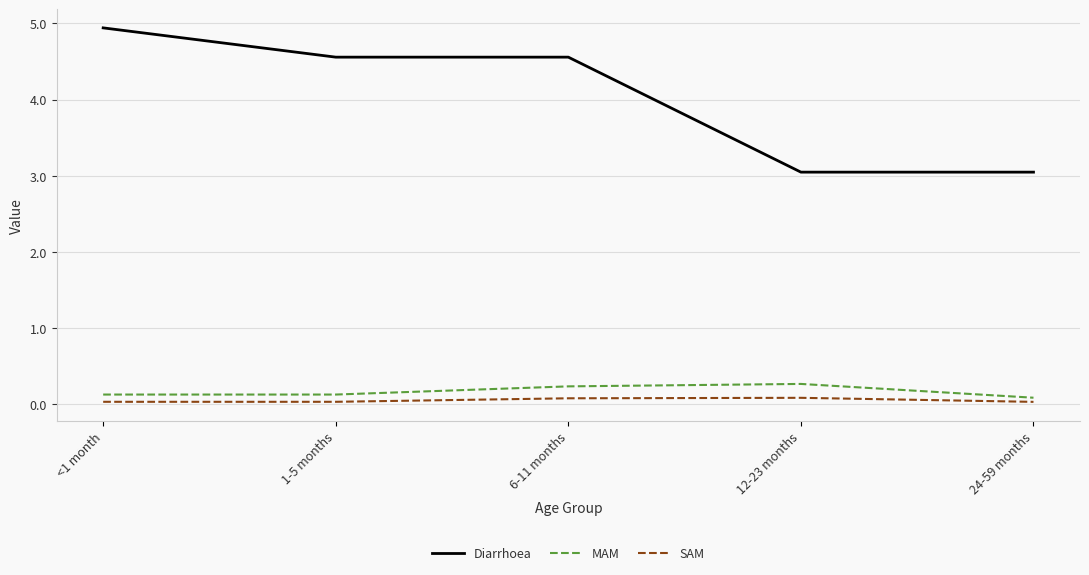

Which series has the widest spread of values?

Diarrhoea